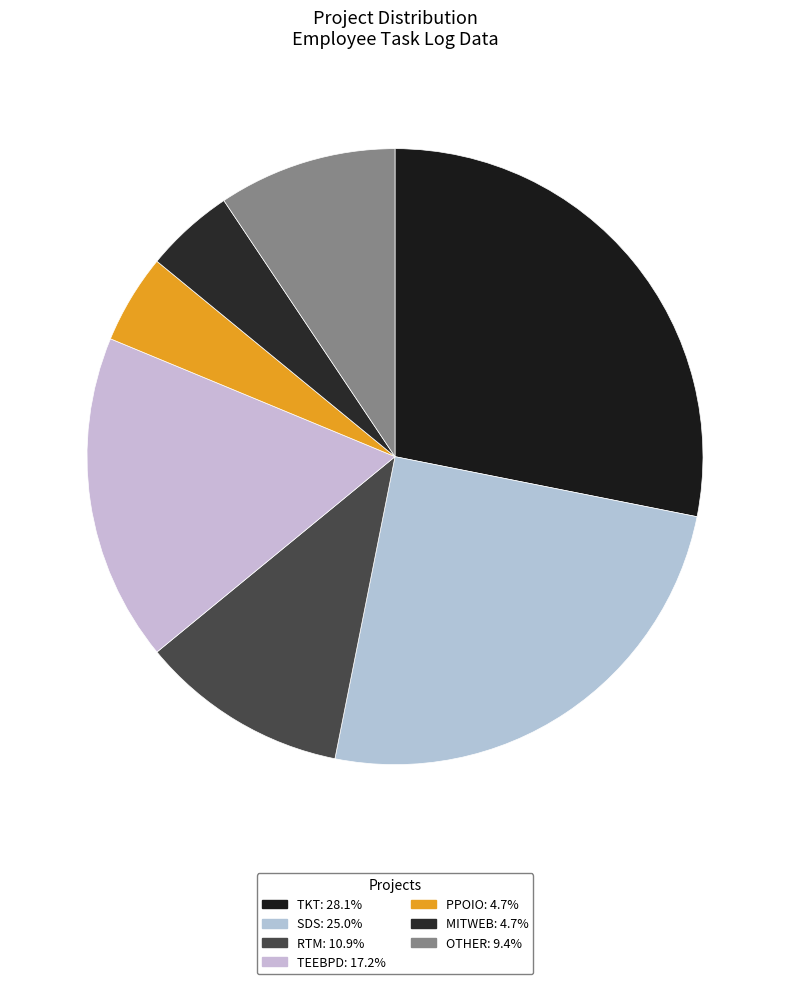

Count the number of slices in the pie.

7